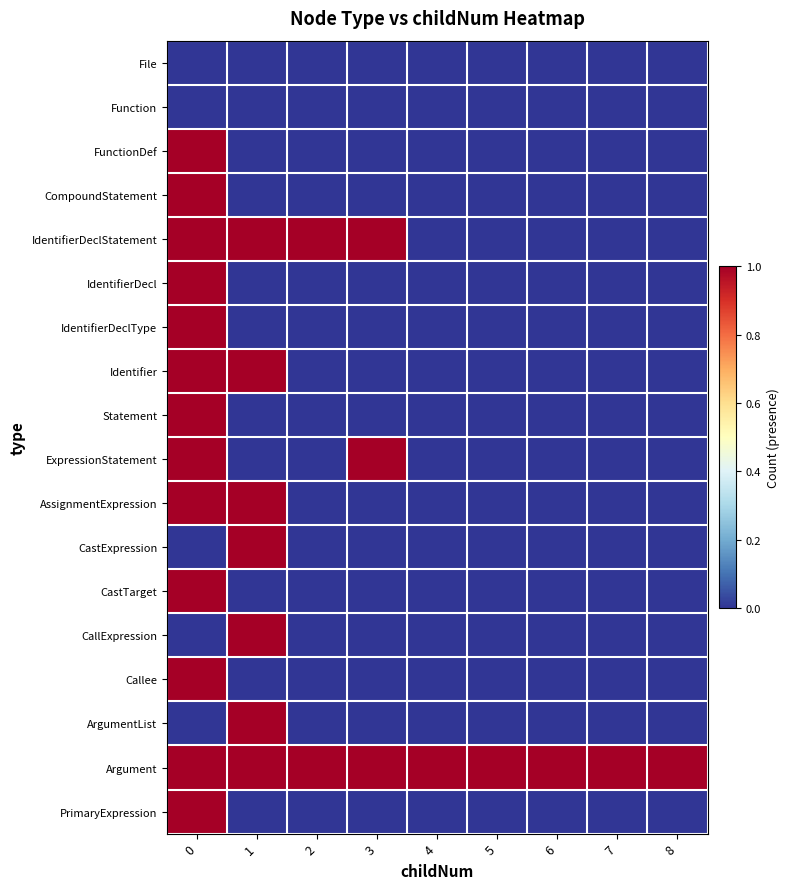

Which series has the largest total across all categories?

Argument